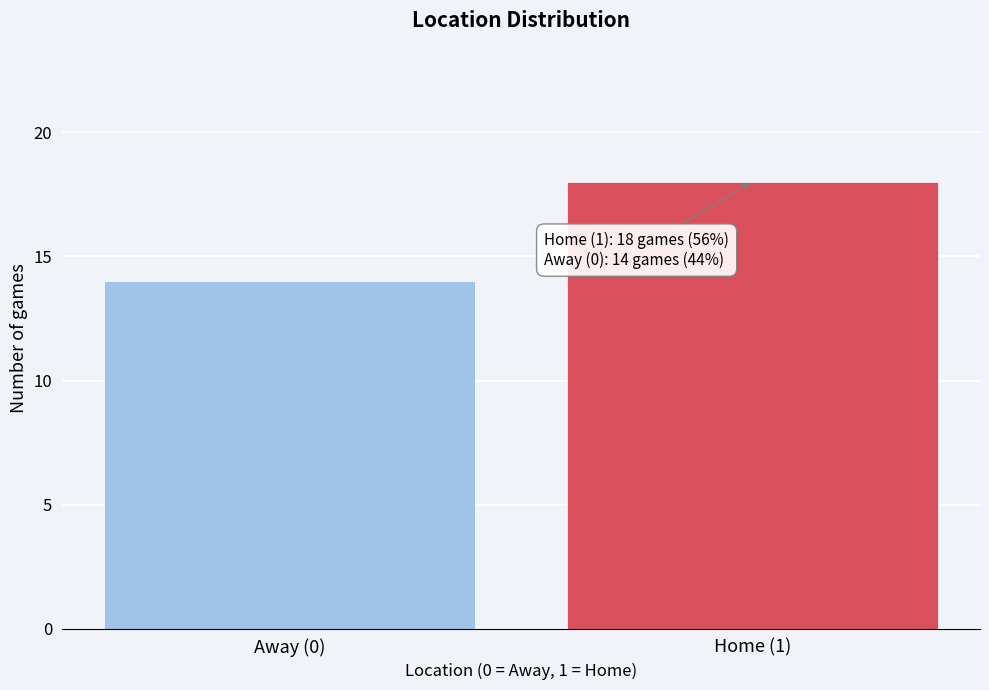

Reading left to right, what are all the values shown in this chart?

14	18